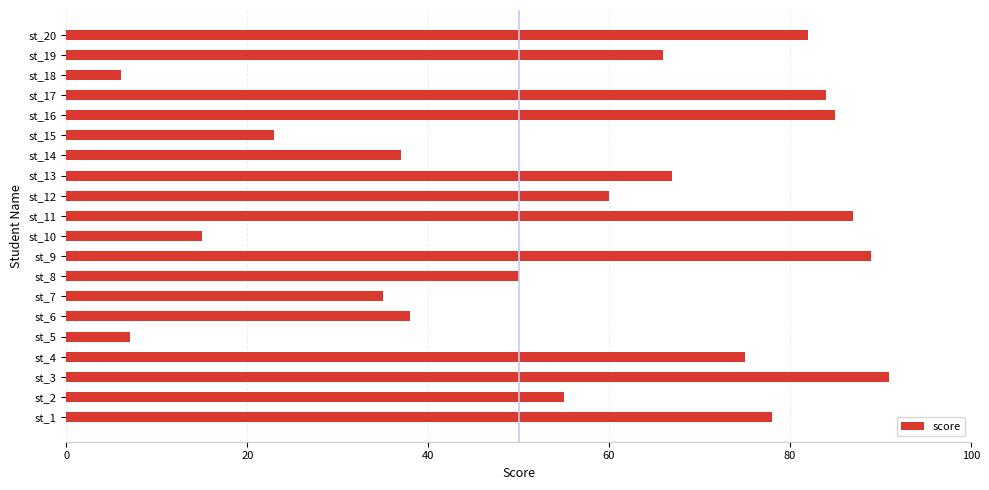

How many values are below 66?

10